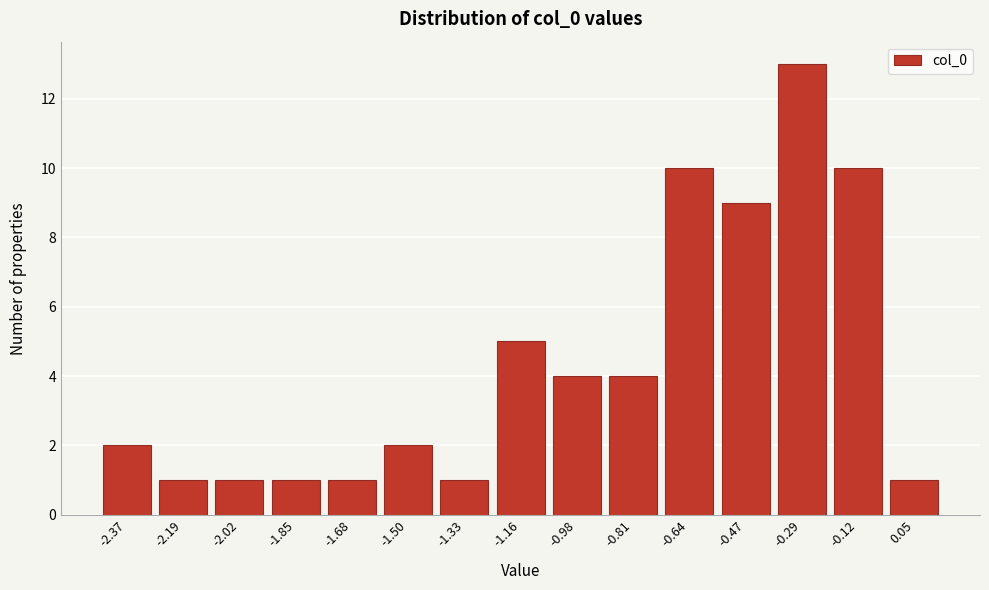

Reading left to right, list all the values displayed in this chart.

-2.37=2	-2.19=1	-2.02=1	-1.85=1	-1.68=1	-1.50=2	-1.33=1	-1.16=5	-0.98=4	-0.81=4	-0.64=10	-0.47=9	-0.29=13	-0.12=10	0.05=1